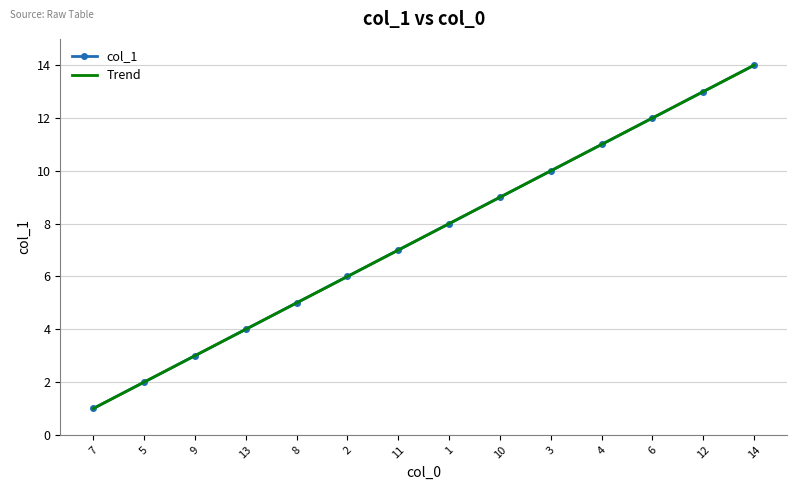

Reading right to left, transcribe all the data shown in this chart.

col_1: 14=14.0	12=13.0	6=12.0	4=11.0	3=10.0	10=9.0	1=8.0	11=7.0	2=6.0	8=5.0	13=4.0	9=3.0	5=2.0	7=1.0
Trend: 14=14.0	12=13.0	6=12.0	4=11.0	3=10.0	10=9.0	1=8.0	11=7.0	2=6.0	8=5.0	13=4.0	9=3.0	5=2.0	7=1.0